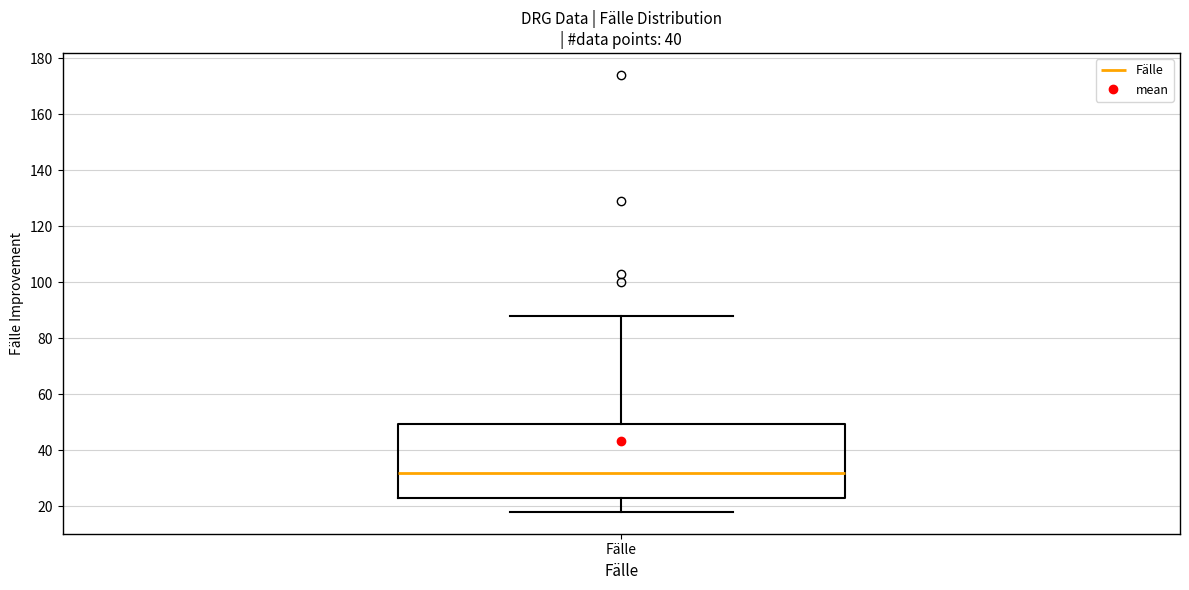

Transcribe this box plot: give where the median line is, the range the box spans, and where the two whiskers end, as read against the y-axis. The values are not printed on the chart, so give them approximately, as read against the axis.

median 32, box 24 to 50, whiskers 18 to 88